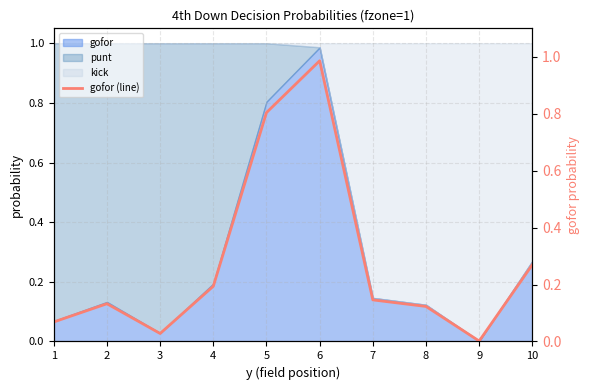

True or false: the data shows 0.0 at 2.

False